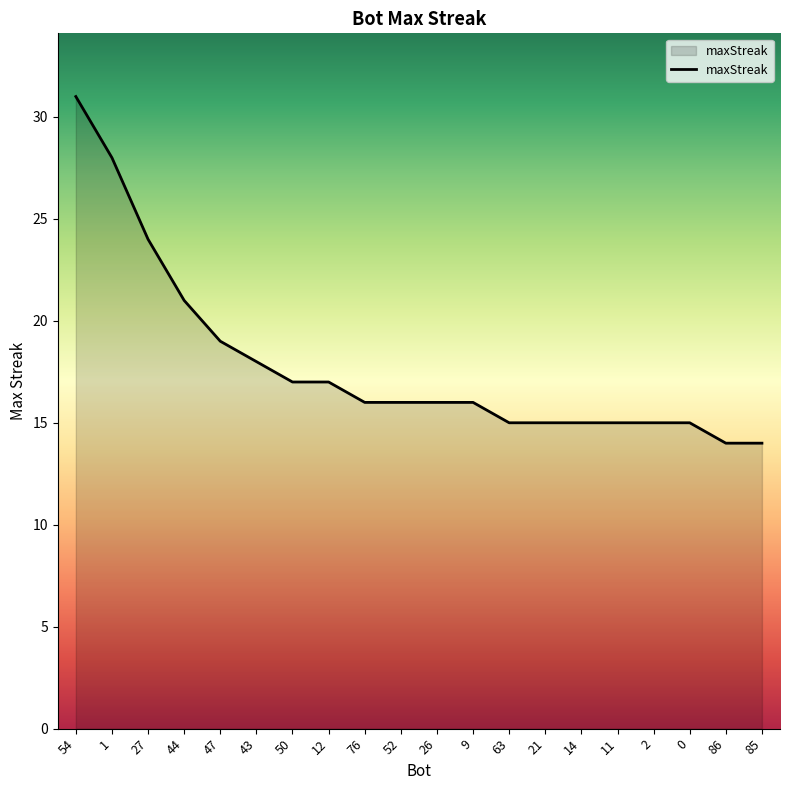

What is the change in value from 43 to 9?

-2